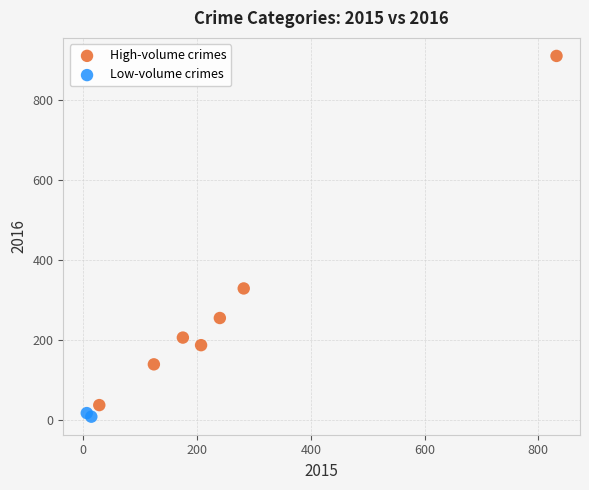

Which series reaches the maximum Y coordinate?

High-volume crimes